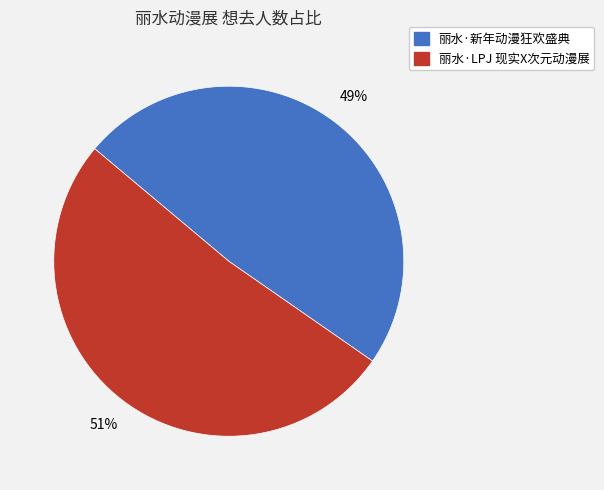

Is there a majority slice in this chart?

Yes